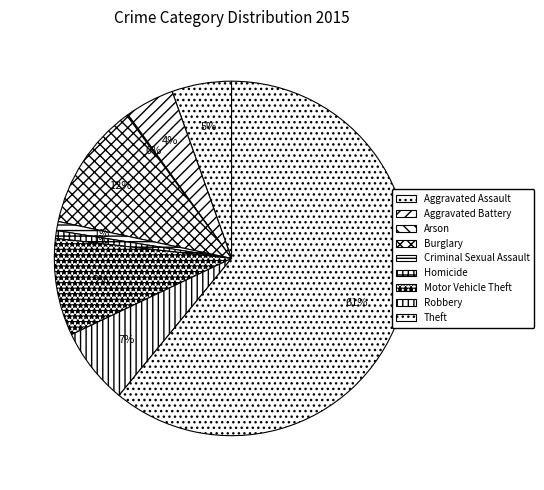

How much of the chart is everything except Robbery?

93.0%